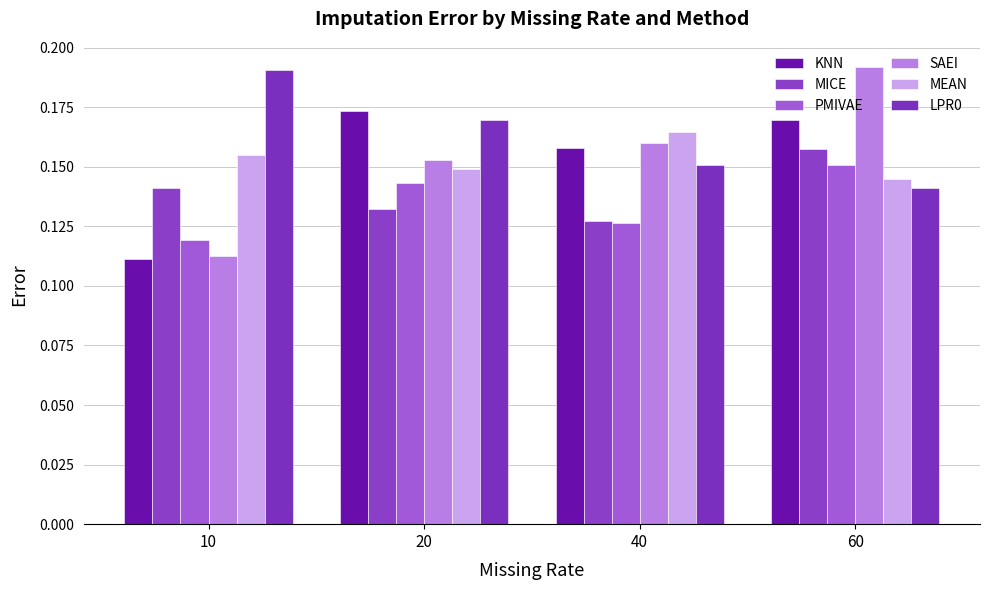

Count the number of data series in this chart.

6